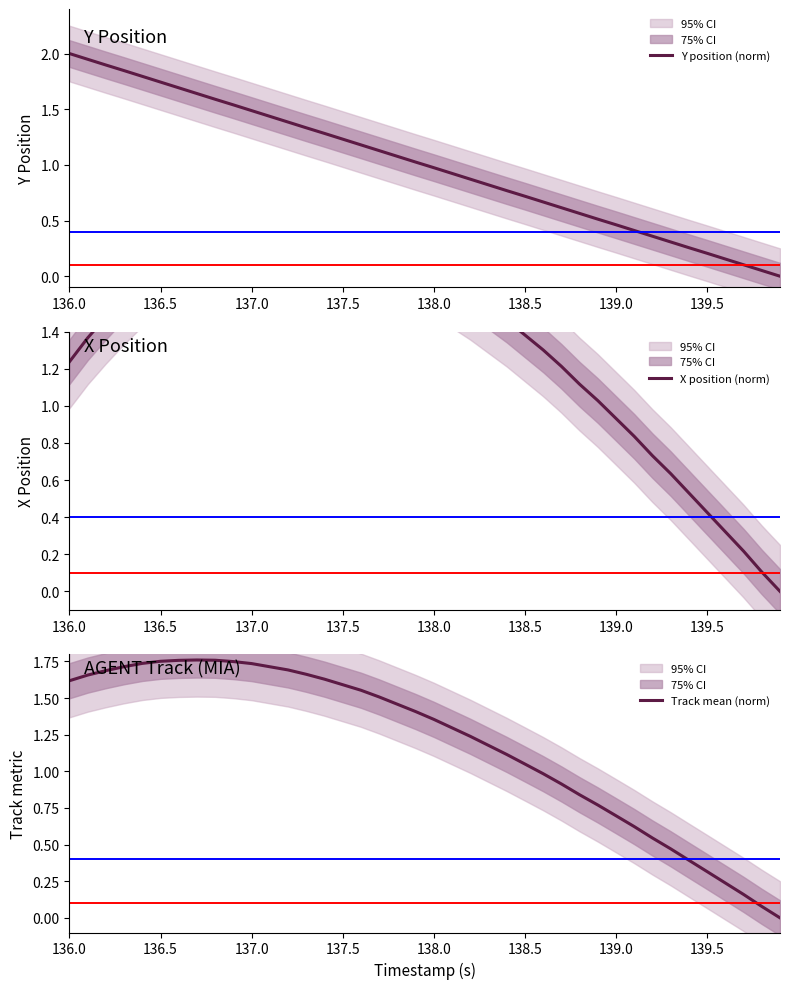

Does the chart have visible grid lines?

No